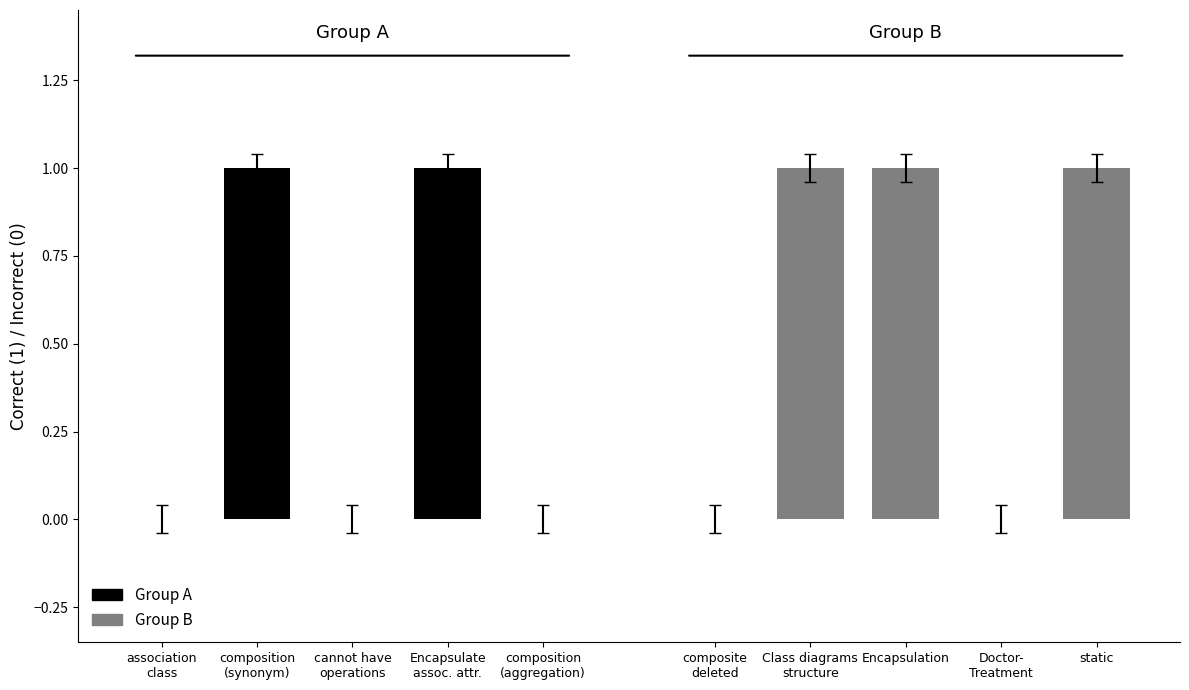

Is the value of Group A at composition
(aggregation) greater than the value of Group B at composition
(aggregation)?

No